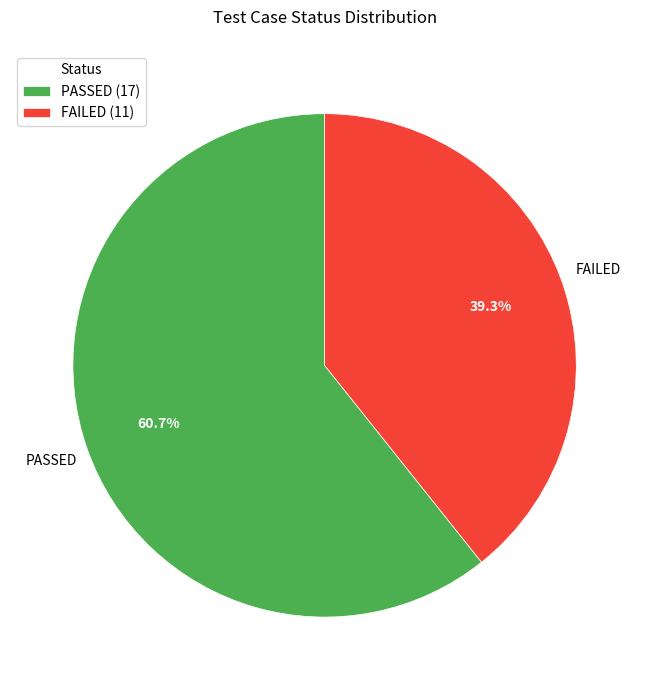

Which category has the biggest portion of the pie?

PASSED